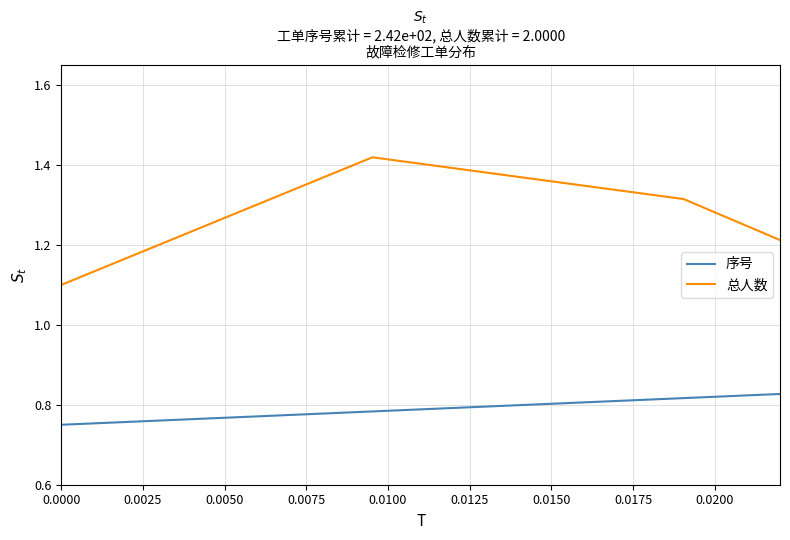

Which series has the largest total across all categories?

总人数